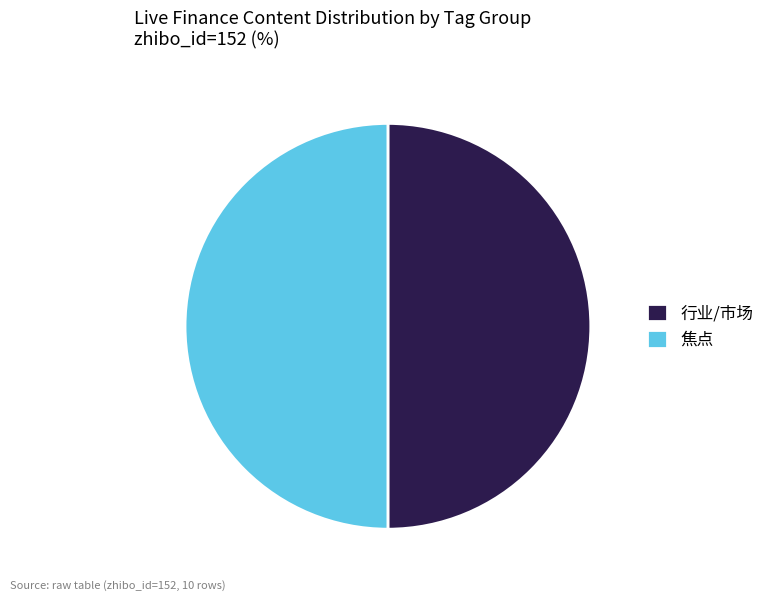

What is the ratio of the value at 行业/市场 to the value at 焦点?

1.0